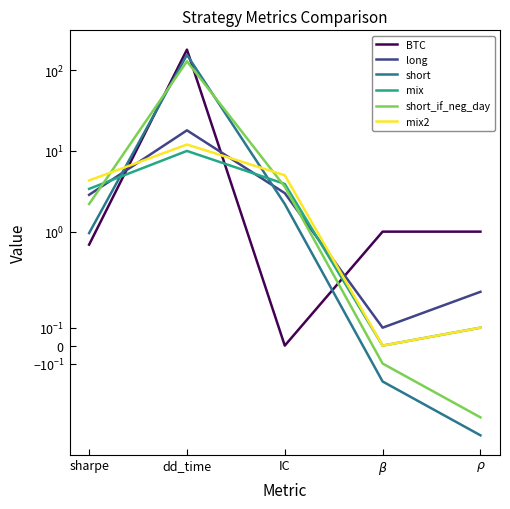

What is the label of the 4th point from the right?

dd_time